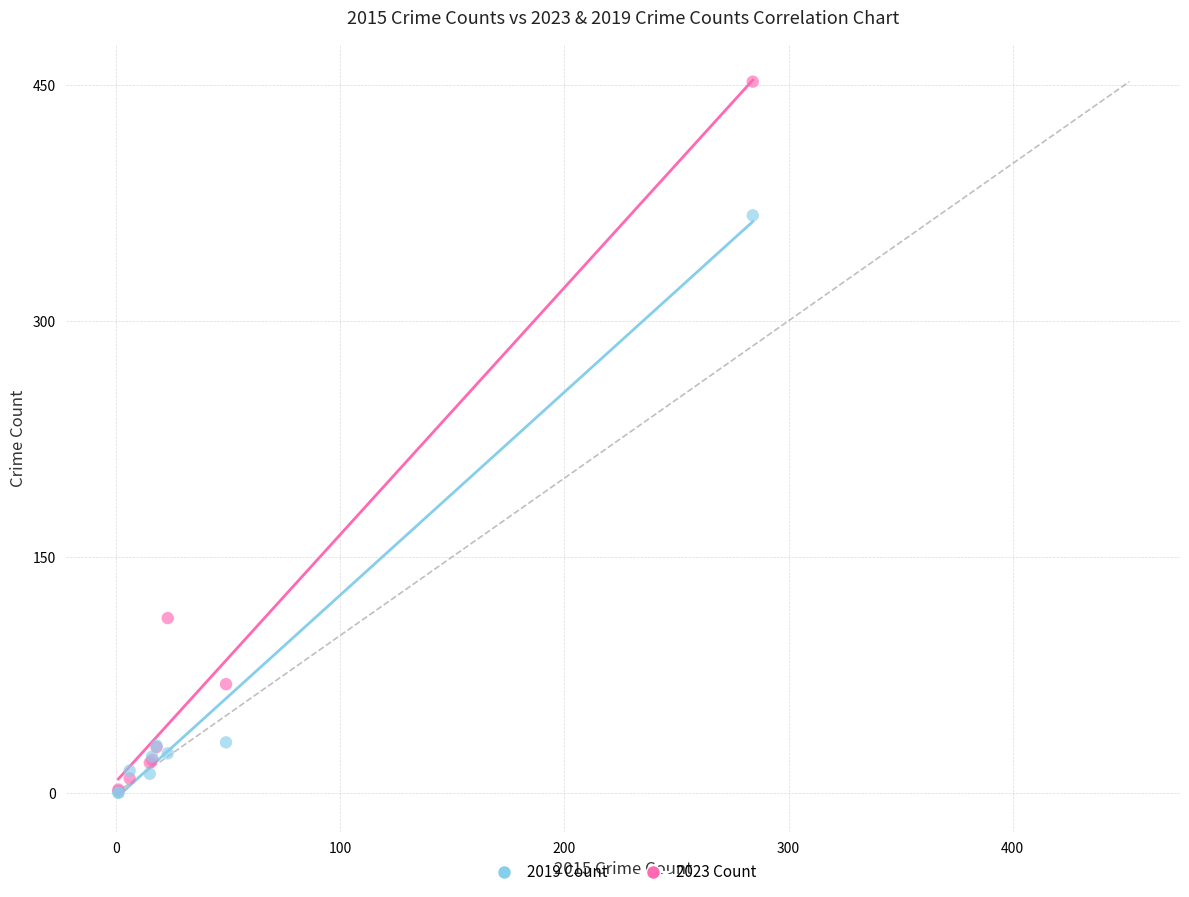

Which series reaches the maximum Y coordinate?

2023 Count